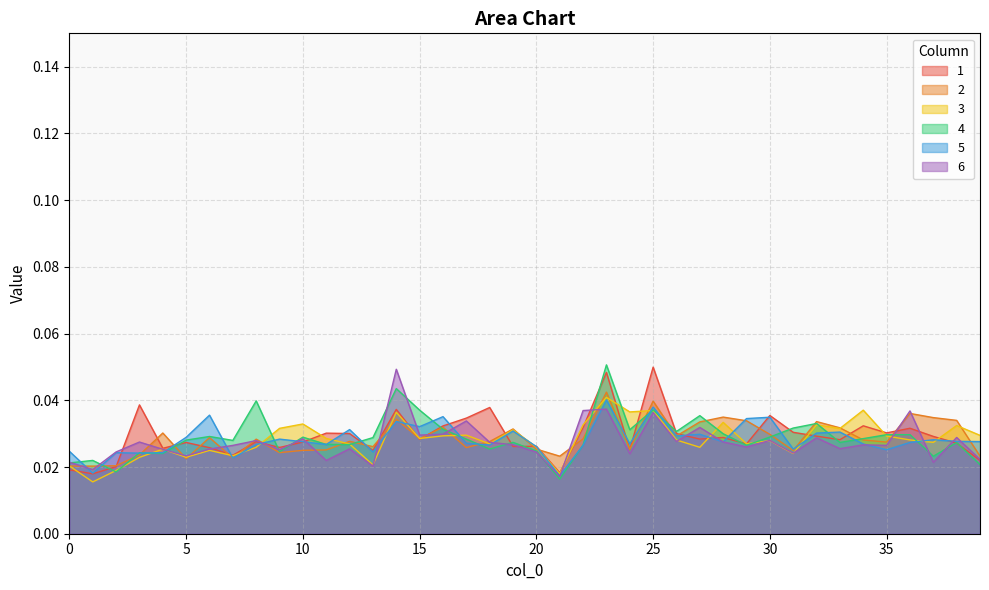

Reading left to right, what are all the values shown in this chart?

1: 0=0.0	1=0.0	2=0.0	3=0.0	4=0.0	5=0.0	6=0.0	7=0.0	8=0.0	9=0.0	10=0.0	11=0.0	12=0.0	13=0.0	14=0.0	15=0.0	16=0.0	17=0.0	18=0.0	19=0.0	20=0.0	21=0.0	22=0.0	23=0.0	24=0.0	25=0.0	26=0.0	27=0.0	28=0.0	29=0.0	30=0.0	31=0.0	32=0.0	33=0.0	34=0.0	35=0.0	36=0.0	37=0.0	38=0.0	39=0.0
2: 0=0.0	1=0.0	2=0.0	3=0.0	4=0.0	5=0.0	6=0.0	7=0.0	8=0.0	9=0.0	10=0.0	11=0.0	12=0.0	13=0.0	14=0.0	15=0.0	16=0.0	17=0.0	18=0.0	19=0.0	20=0.0	21=0.0	22=0.0	23=0.0	24=0.0	25=0.0	26=0.0	27=0.0	28=0.0	29=0.0	30=0.0	31=0.0	32=0.0	33=0.0	34=0.0	35=0.0	36=0.0	37=0.0	38=0.0	39=0.0
3: 0=0.0	1=0.0	2=0.0	3=0.0	4=0.0	5=0.0	6=0.0	7=0.0	8=0.0	9=0.0	10=0.0	11=0.0	12=0.0	13=0.0	14=0.0	15=0.0	16=0.0	17=0.0	18=0.0	19=0.0	20=0.0	21=0.0	22=0.0	23=0.0	24=0.0	25=0.0	26=0.0	27=0.0	28=0.0	29=0.0	30=0.0	31=0.0	32=0.0	33=0.0	34=0.0	35=0.0	36=0.0	37=0.0	38=0.0	39=0.0
4: 0=0.0	1=0.0	2=0.0	3=0.0	4=0.0	5=0.0	6=0.0	7=0.0	8=0.0	9=0.0	10=0.0	11=0.0	12=0.0	13=0.0	14=0.0	15=0.0	16=0.0	17=0.0	18=0.0	19=0.0	20=0.0	21=0.0	22=0.0	23=0.1	24=0.0	25=0.0	26=0.0	27=0.0	28=0.0	29=0.0	30=0.0	31=0.0	32=0.0	33=0.0	34=0.0	35=0.0	36=0.0	37=0.0	38=0.0	39=0.0
5: 0=0.0	1=0.0	2=0.0	3=0.0	4=0.0	5=0.0	6=0.0	7=0.0	8=0.0	9=0.0	10=0.0	11=0.0	12=0.0	13=0.0	14=0.0	15=0.0	16=0.0	17=0.0	18=0.0	19=0.0	20=0.0	21=0.0	22=0.0	23=0.0	24=0.0	25=0.0	26=0.0	27=0.0	28=0.0	29=0.0	30=0.0	31=0.0	32=0.0	33=0.0	34=0.0	35=0.0	36=0.0	37=0.0	38=0.0	39=0.0
6: 0=0.0	1=0.0	2=0.0	3=0.0	4=0.0	5=0.0	6=0.0	7=0.0	8=0.0	9=0.0	10=0.0	11=0.0	12=0.0	13=0.0	14=0.0	15=0.0	16=0.0	17=0.0	18=0.0	19=0.0	20=0.0	21=0.0	22=0.0	23=0.0	24=0.0	25=0.0	26=0.0	27=0.0	28=0.0	29=0.0	30=0.0	31=0.0	32=0.0	33=0.0	34=0.0	35=0.0	36=0.0	37=0.0	38=0.0	39=0.0